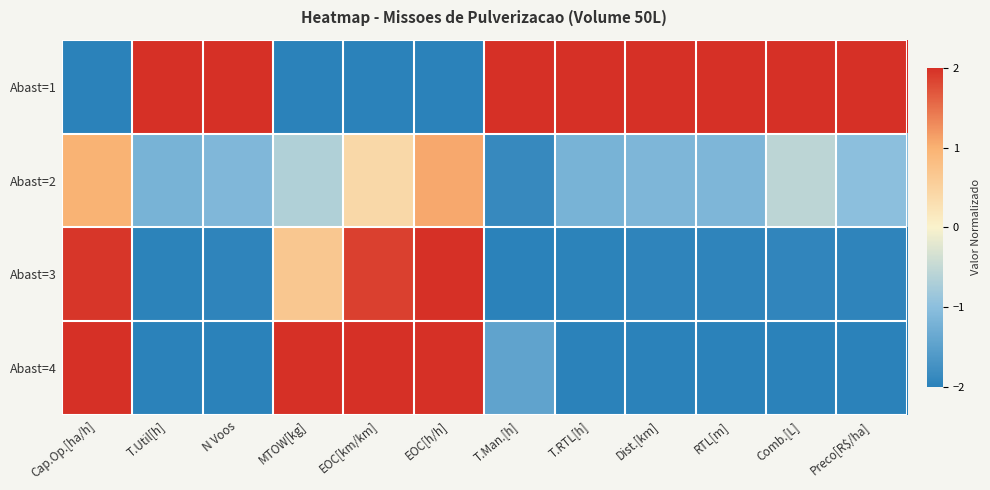

What is the total value across all series at Preco[R$/ha]?

-2.9